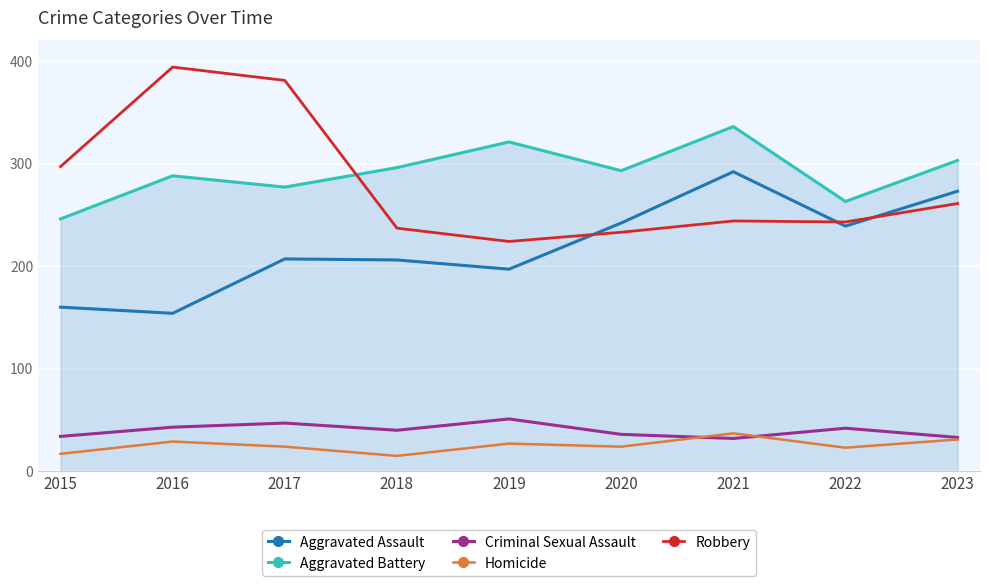

In Aggravated Assault, how many points are lower than both neighbors (excluding endpoints)?

3